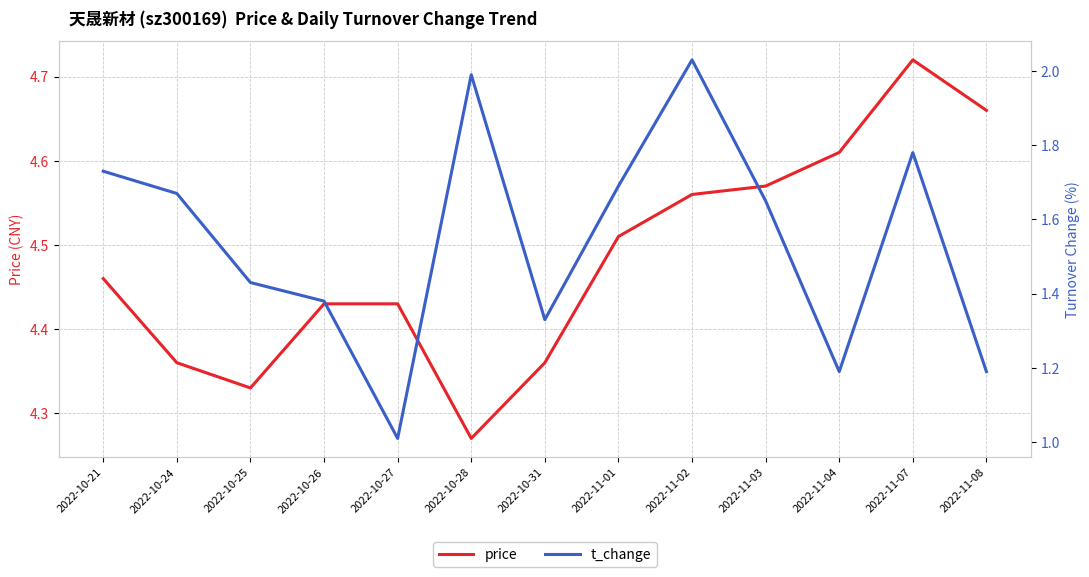

True or false: t_change and price intersect in this chart.

False